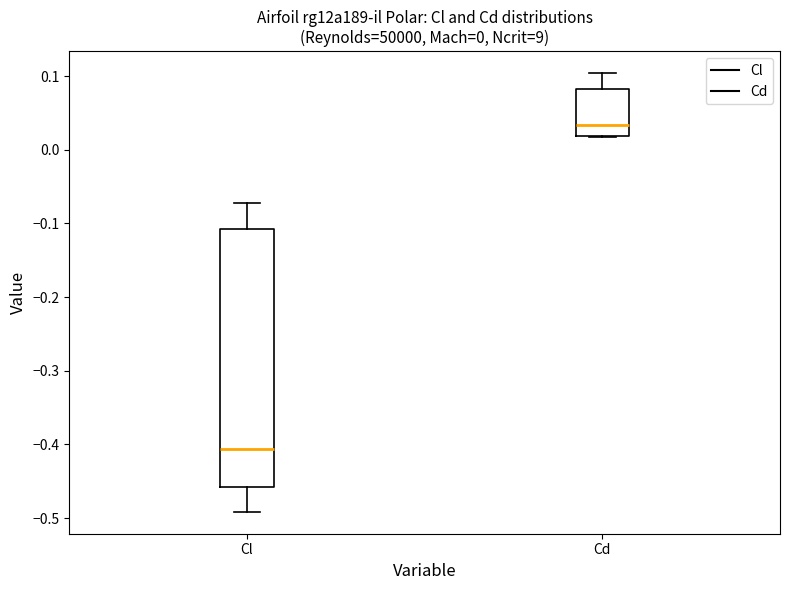

Which box is the tallest, from its lower edge to its upper edge?

Cl